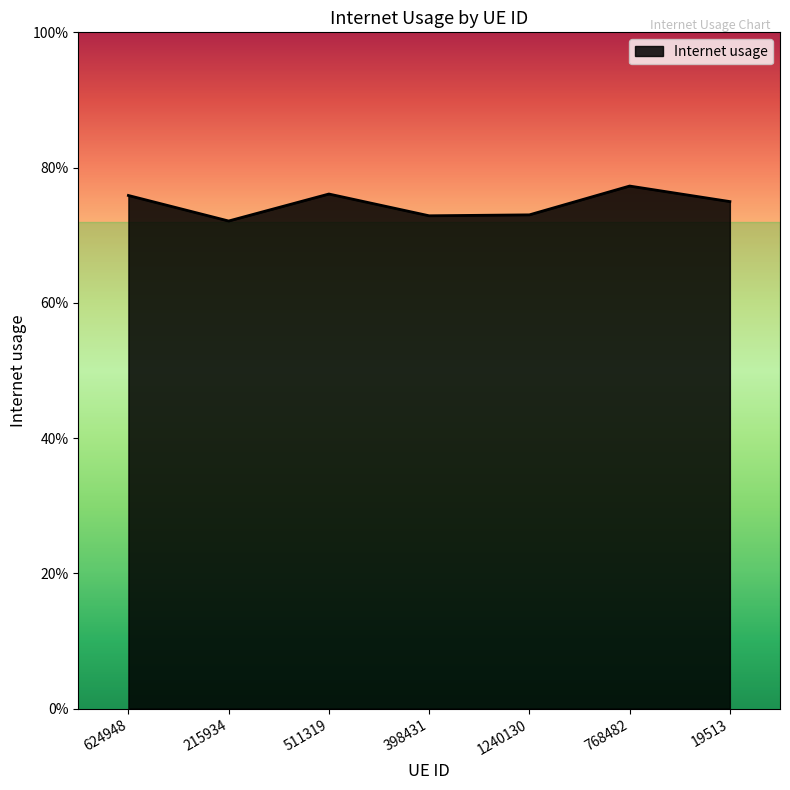

Reading left to right, extract all data points from this chart.

624948=0.8	215934=0.7	511319=0.8	398431=0.7	1240130=0.7	768482=0.8	19513=0.7